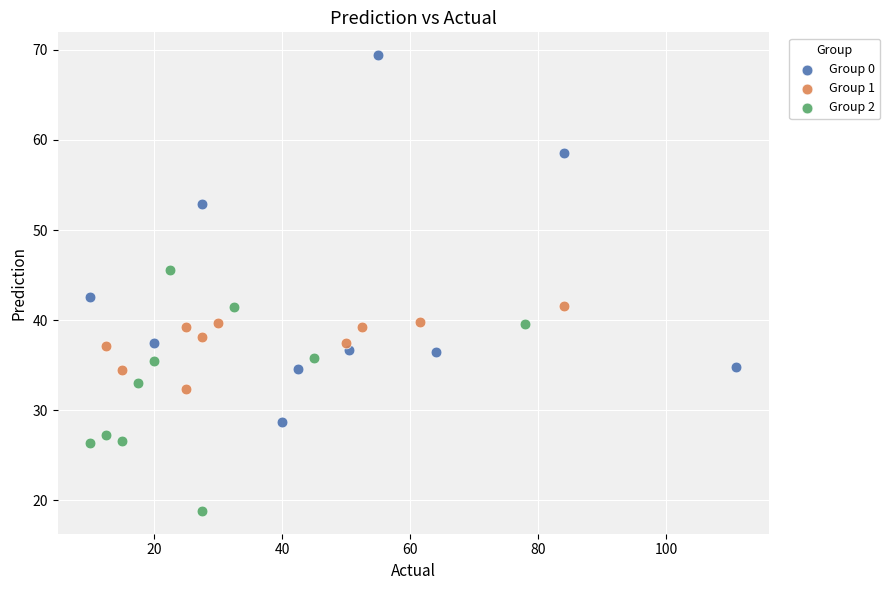

Which series reaches the maximum Y coordinate?

Group 0